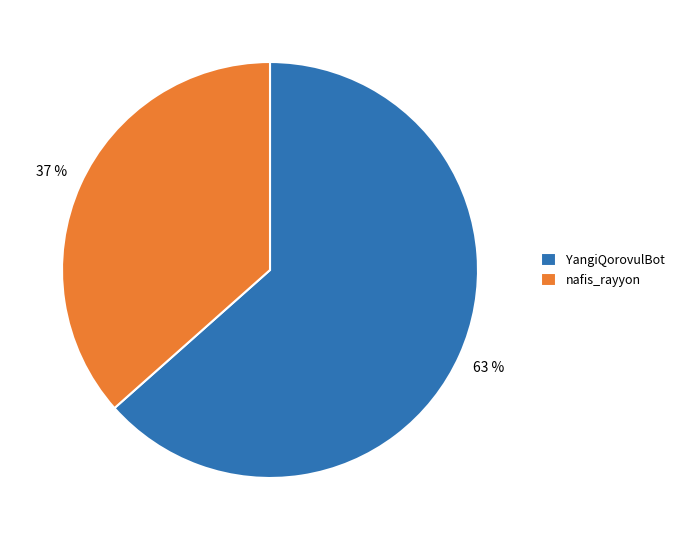

Which has a higher value, nafis_rayyon or YangiQorovulBot?

YangiQorovulBot